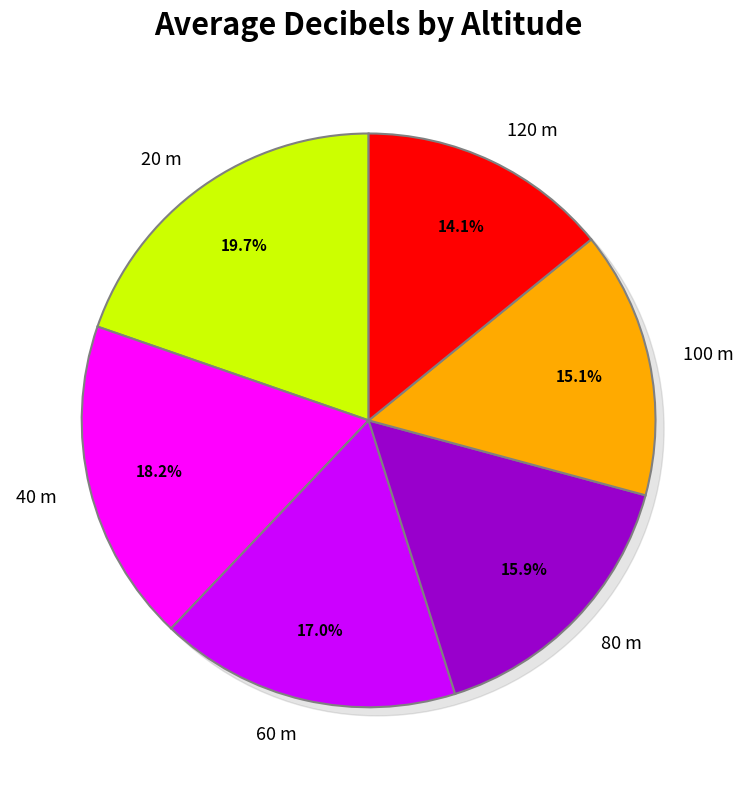

Does any single category account for the majority?

No